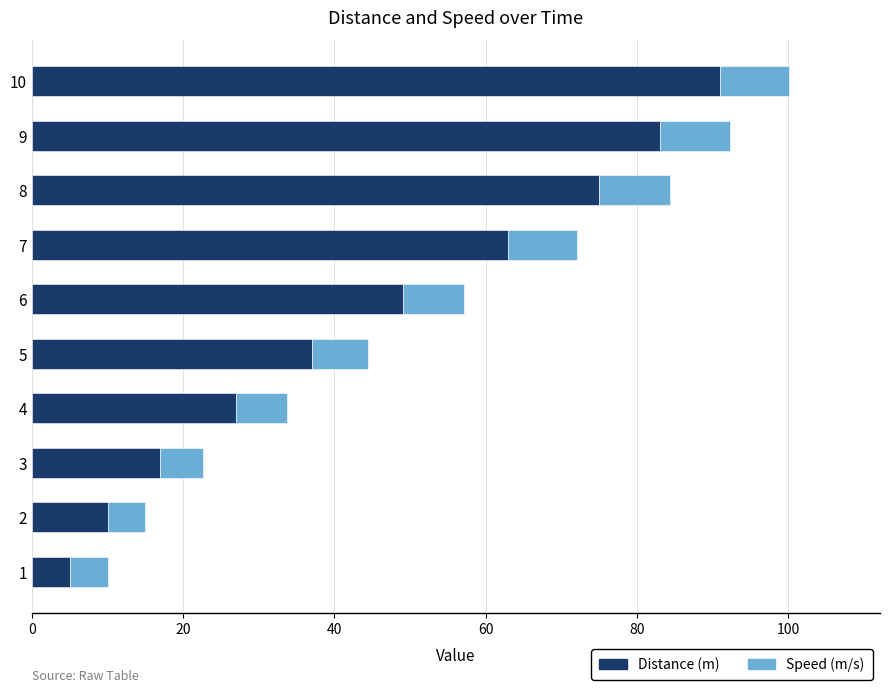

Rank the categories by Distance (m) value from lowest to highest.

1, 2, 3, 4, 5, 6, 7, 8, 9, 10